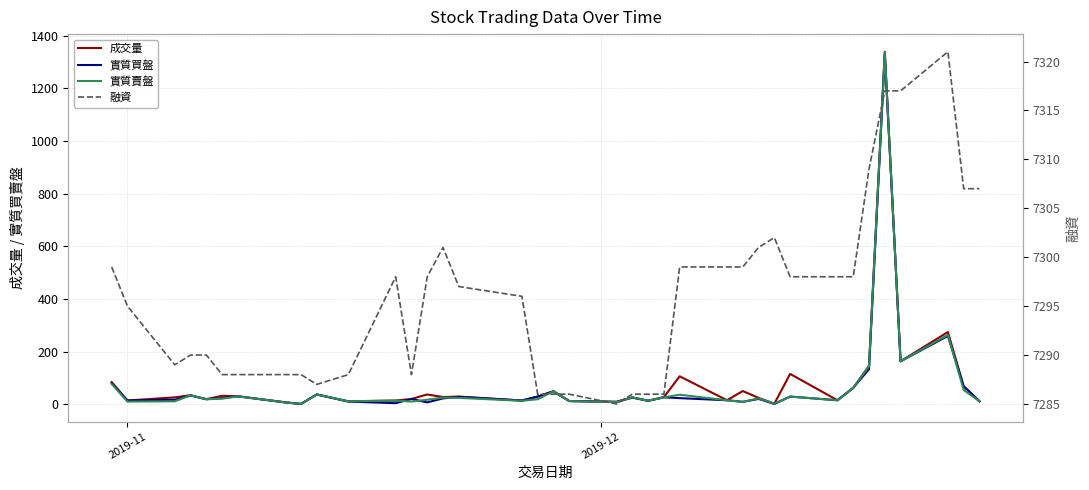

True or false: 融資 has a value of 12392 at 36.

False